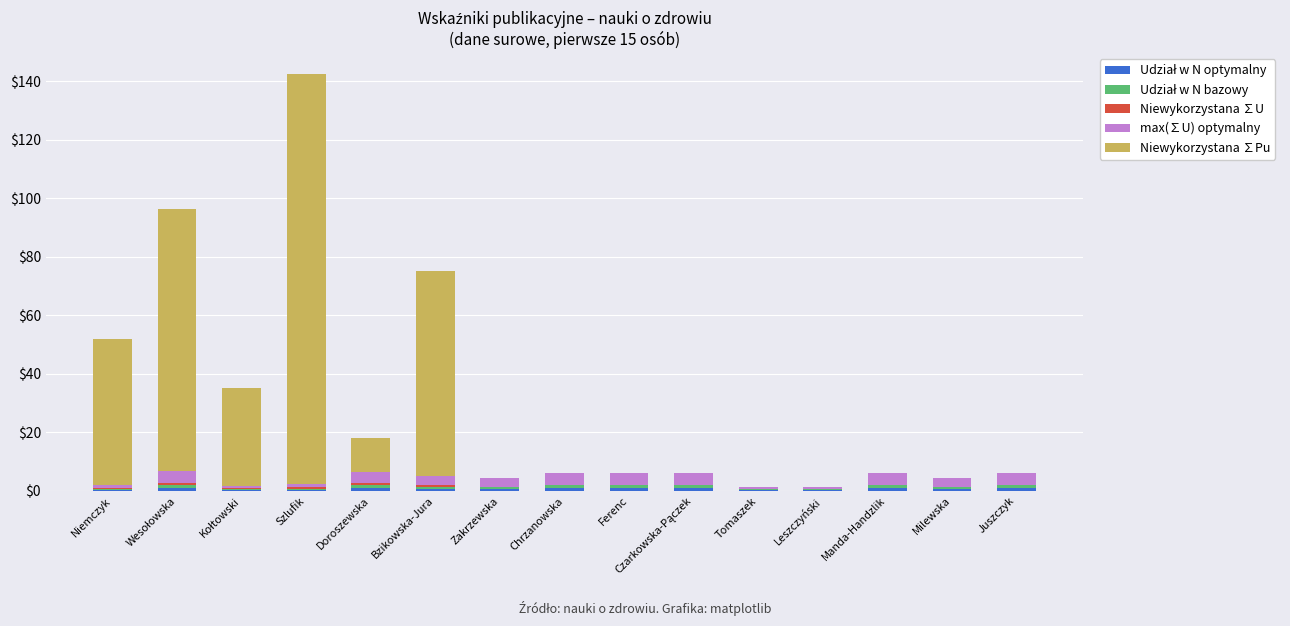

Are the bars horizontal?

No